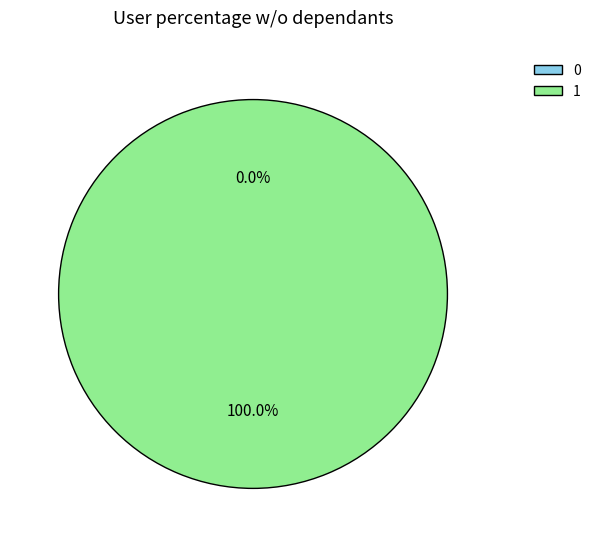

Is it true that 1 is 100% of the pie?

True